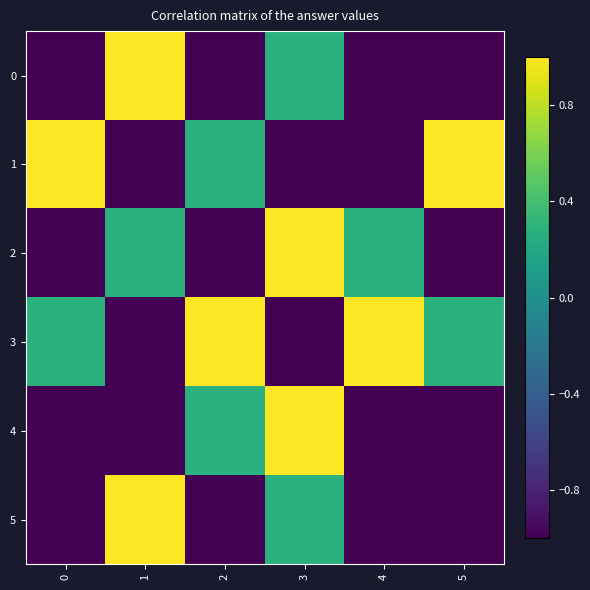

At 3, list the series in order from largest to smallest.

2, 4, 0, 5, 1, 3